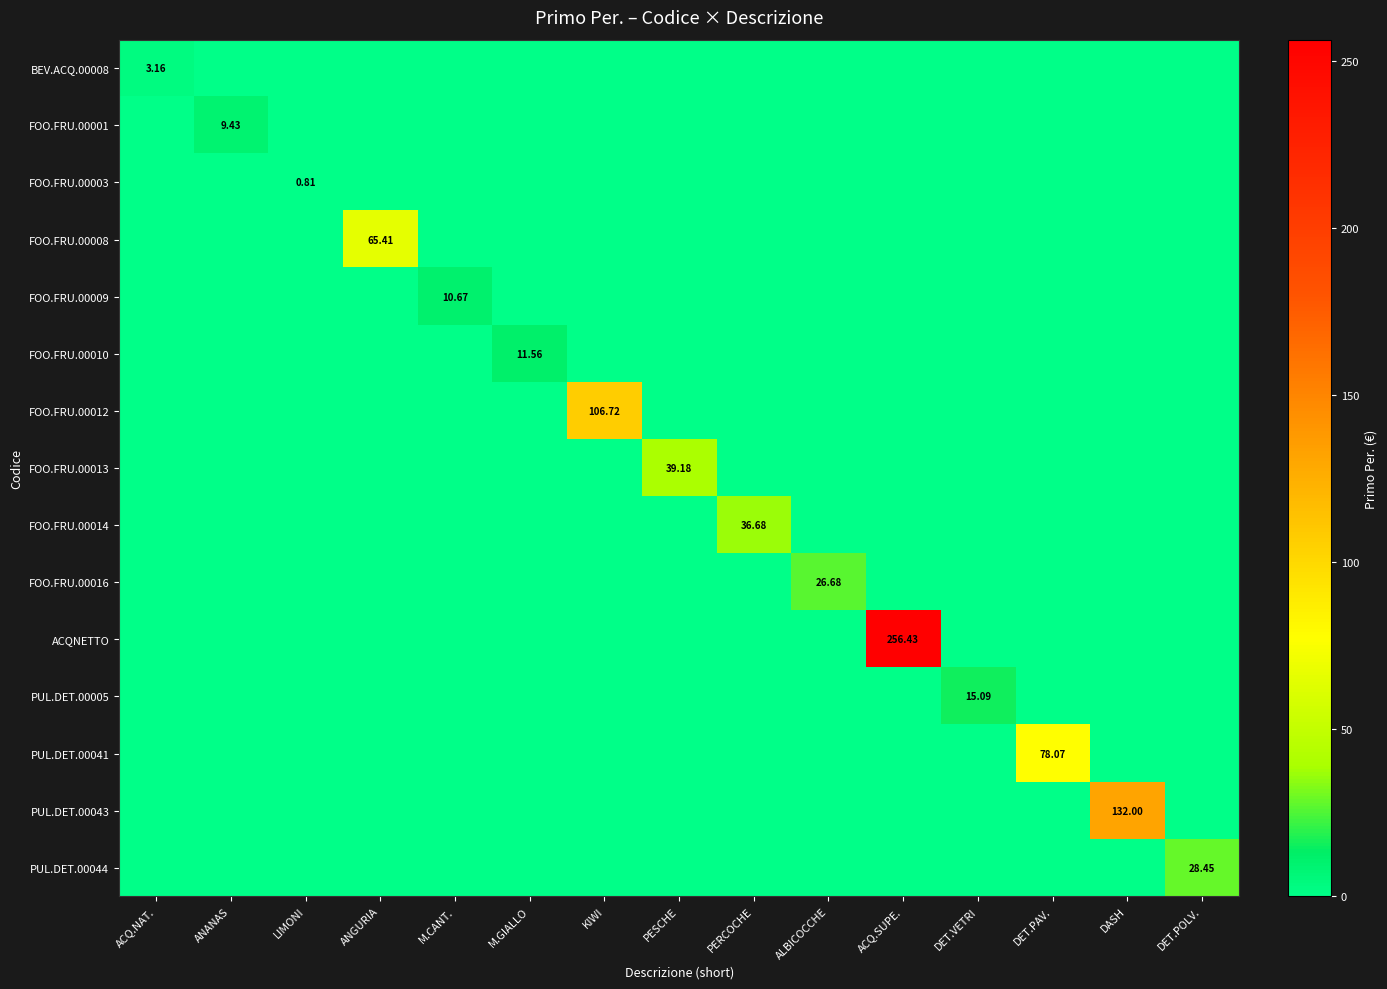

What is the average value of the BEV.ACQ.00008 series?

0.2